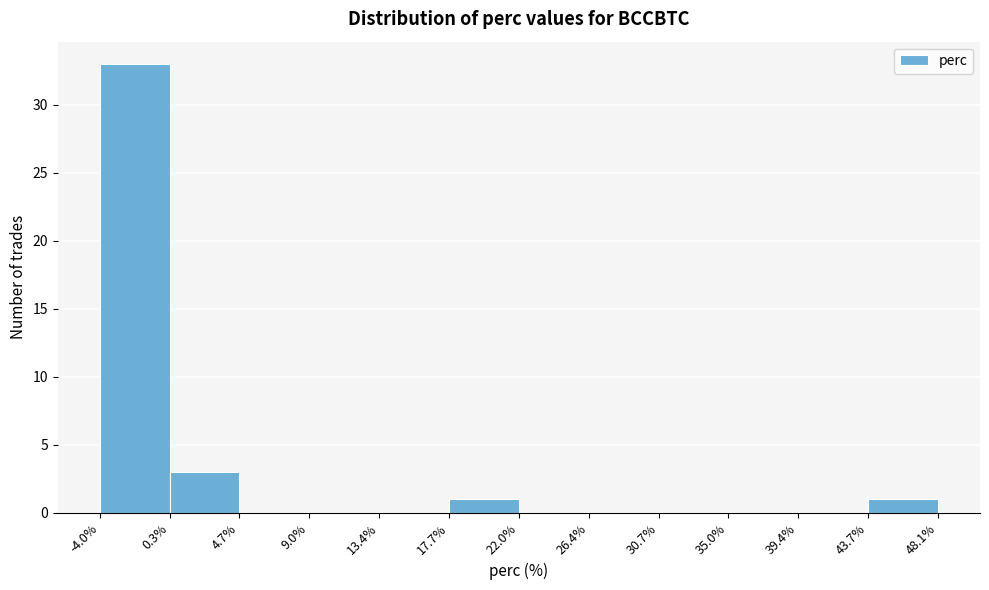

Which range on the x-axis has the tallest bar?

-4.0% to 0.3%